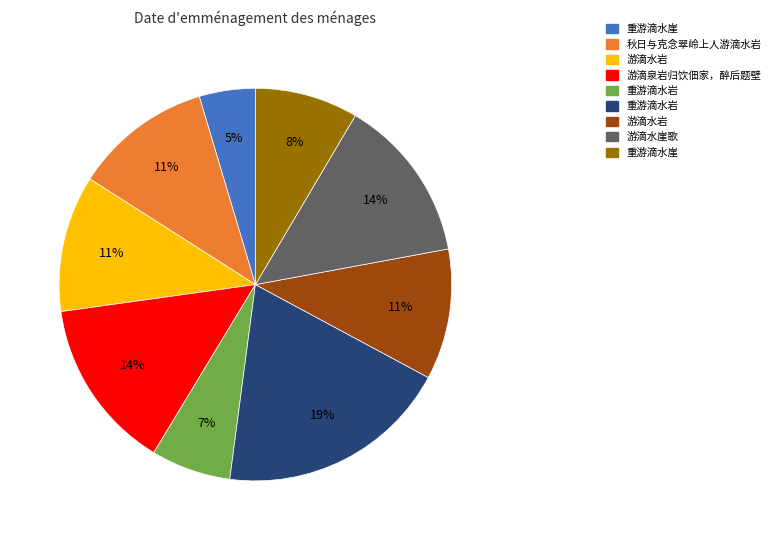

Does any single category account for the majority?

No